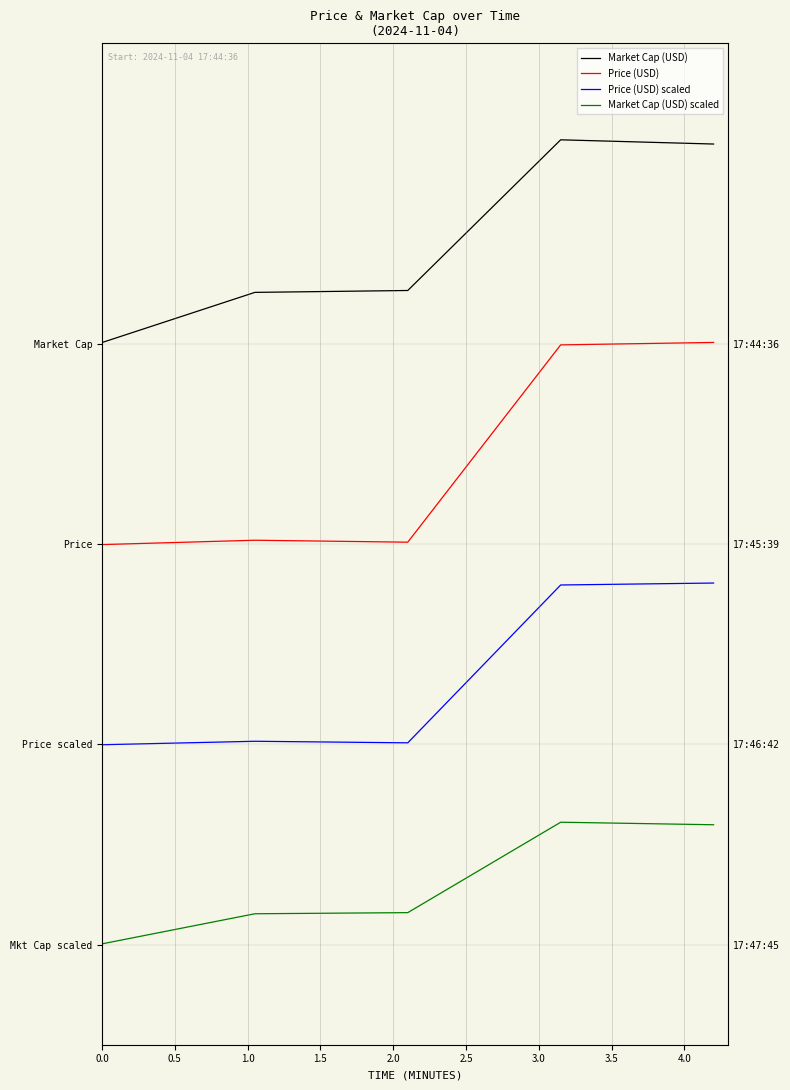

Reading left to right, transcribe all the data shown in this chart.

Market Cap (USD): 3.0	3.3	3.3	4.0	4.0
Price (USD): 2.0	2.0	2.0	3.0	3.0
Price (USD) scaled: 1.0	1.0	1.0	1.8	1.8
Market Cap (USD) scaled: 0.0	0.2	0.2	0.6	0.6